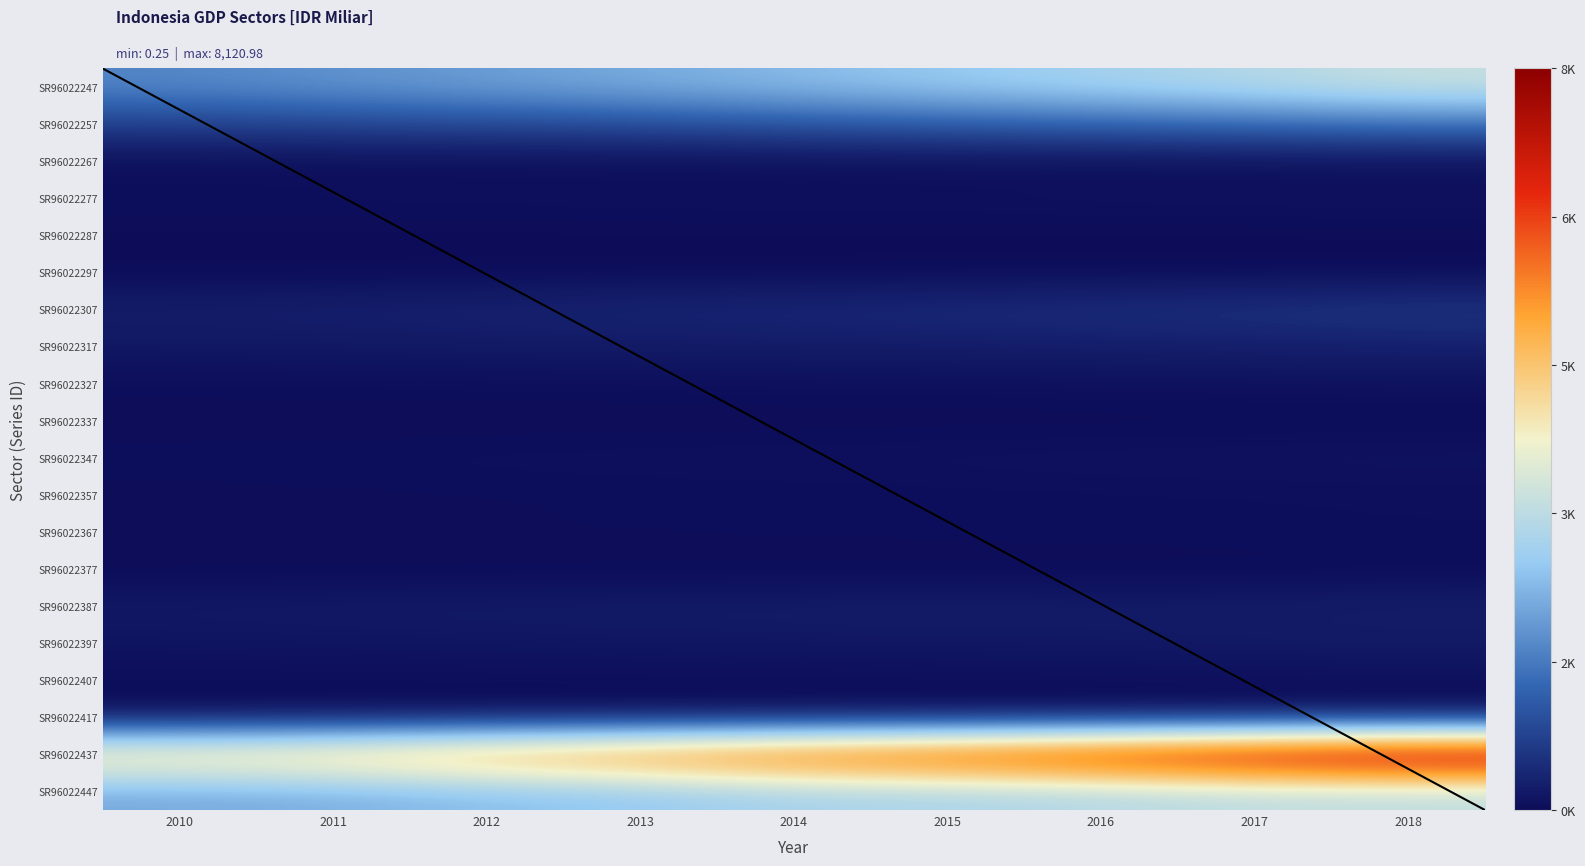

What is the highest value of the SR96022407 series?

64.8